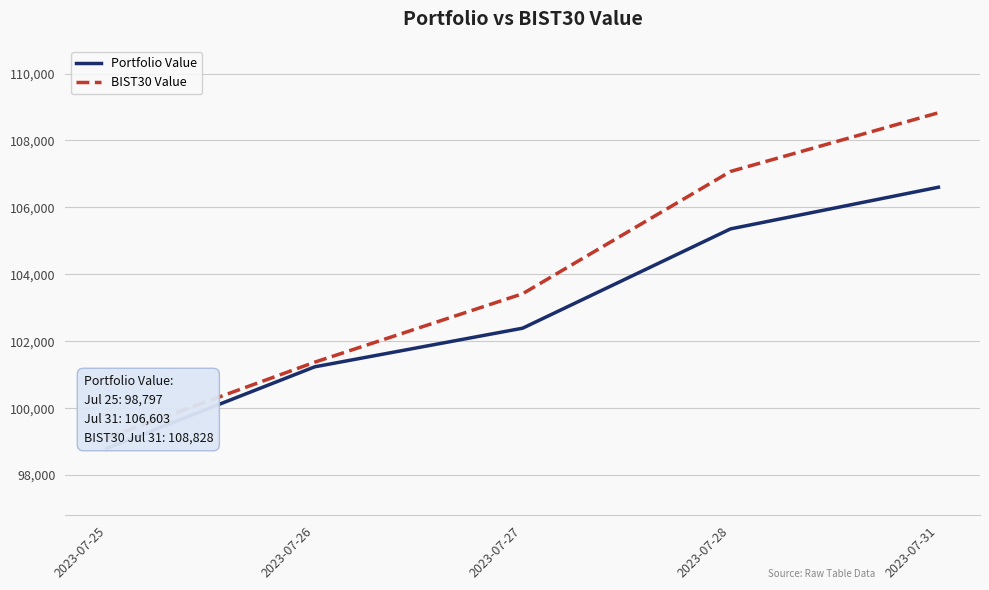

At 2023-07-25, list the series in order from smallest to largest.

Portfolio Value, BIST30 Value